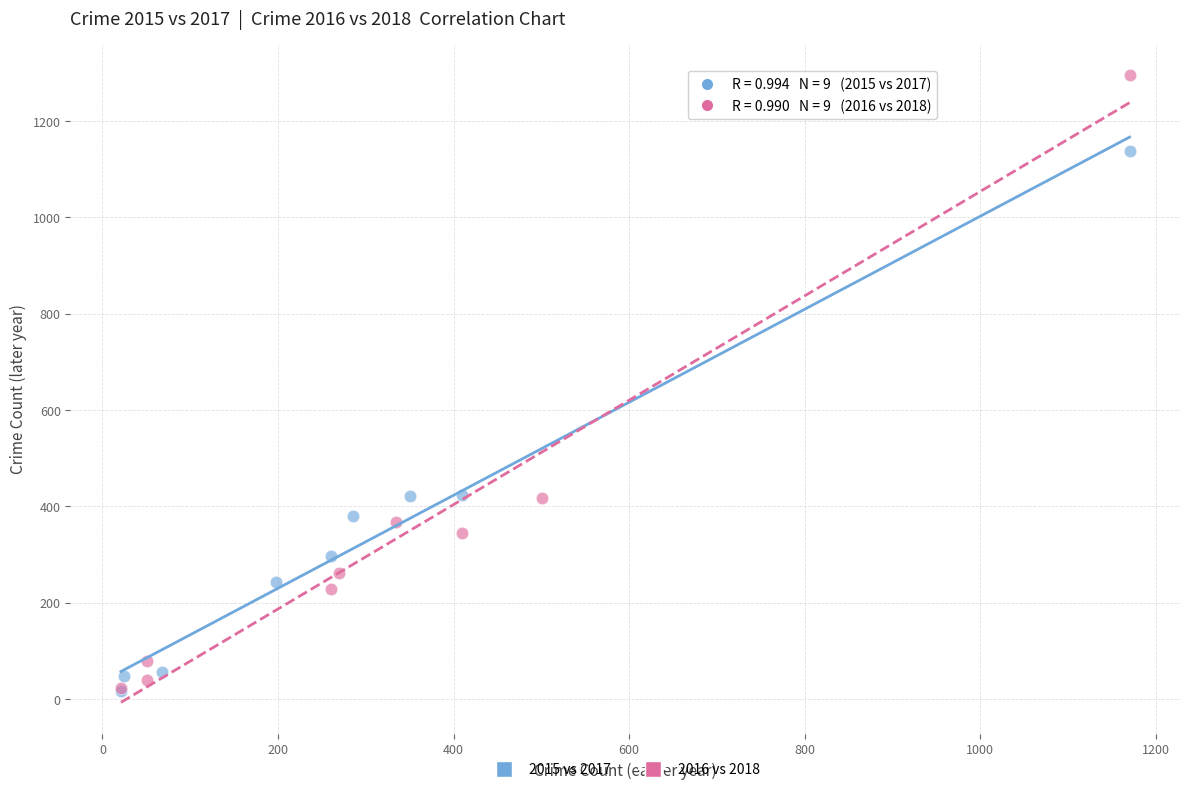

What are all the series names shown in the legend?

2015 vs 2017, 2016 vs 2018